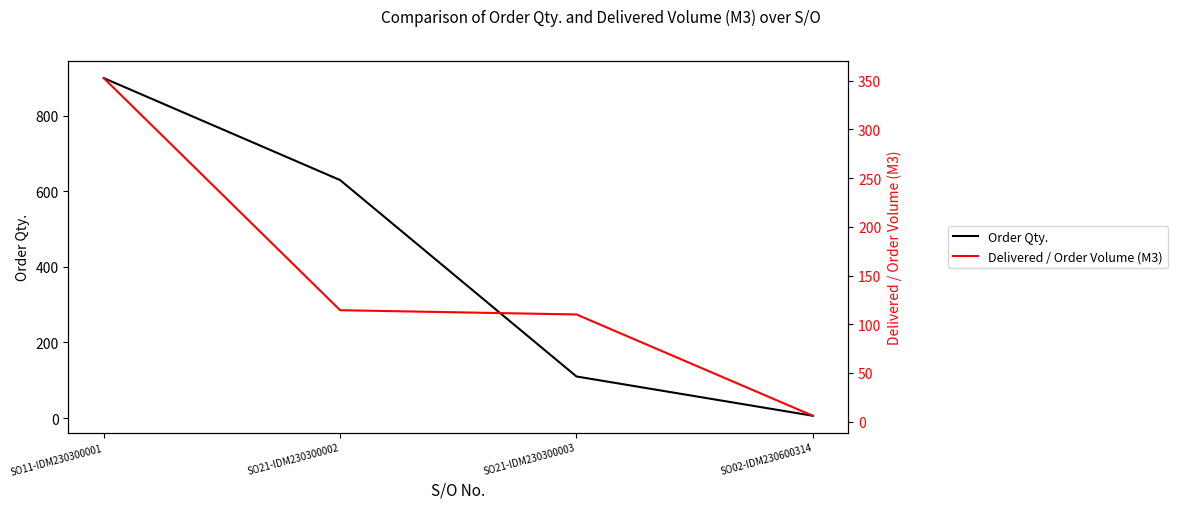

List the series in order of their overall mean, highest first.

Order Qty., Delivered / Order Volume (M3)